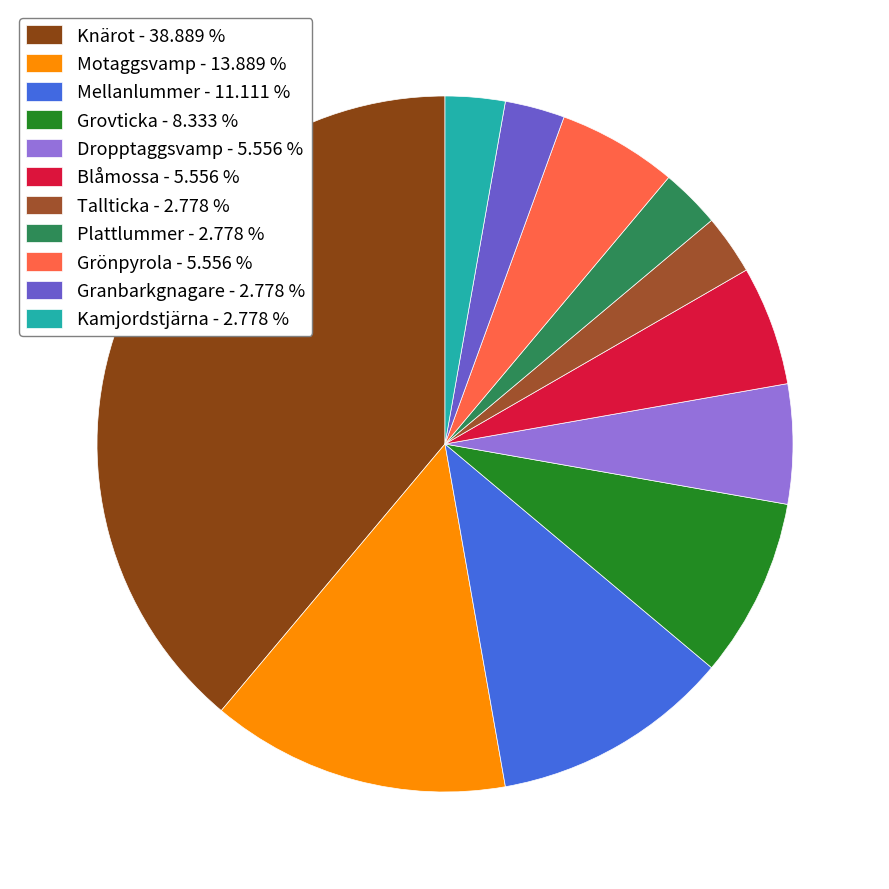

Which slice is the largest?

Knärot